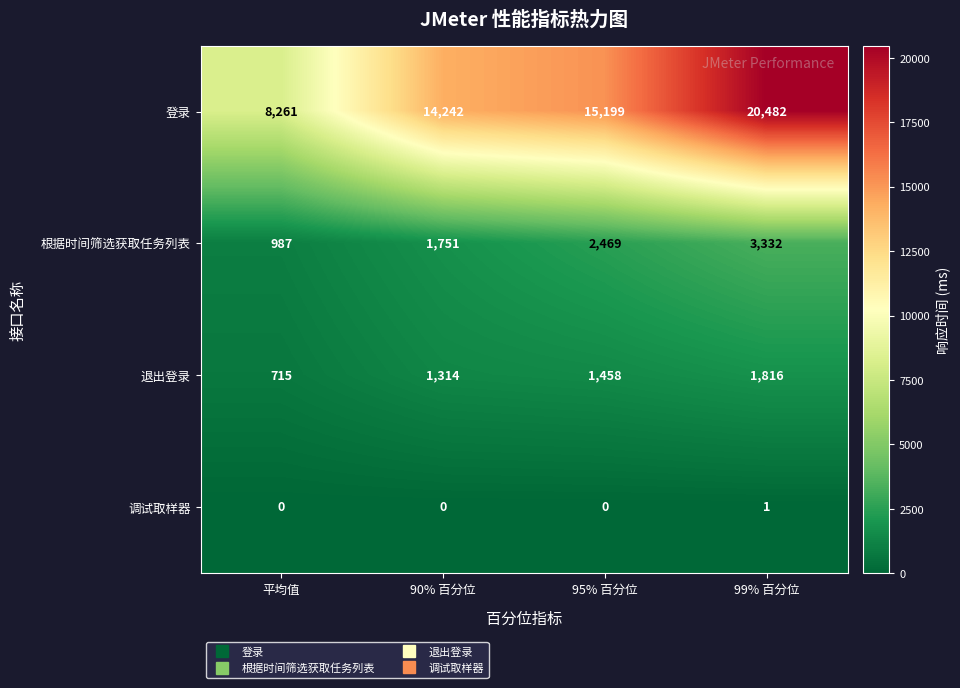

What is the total value across all series at 95% 百分位?

19126